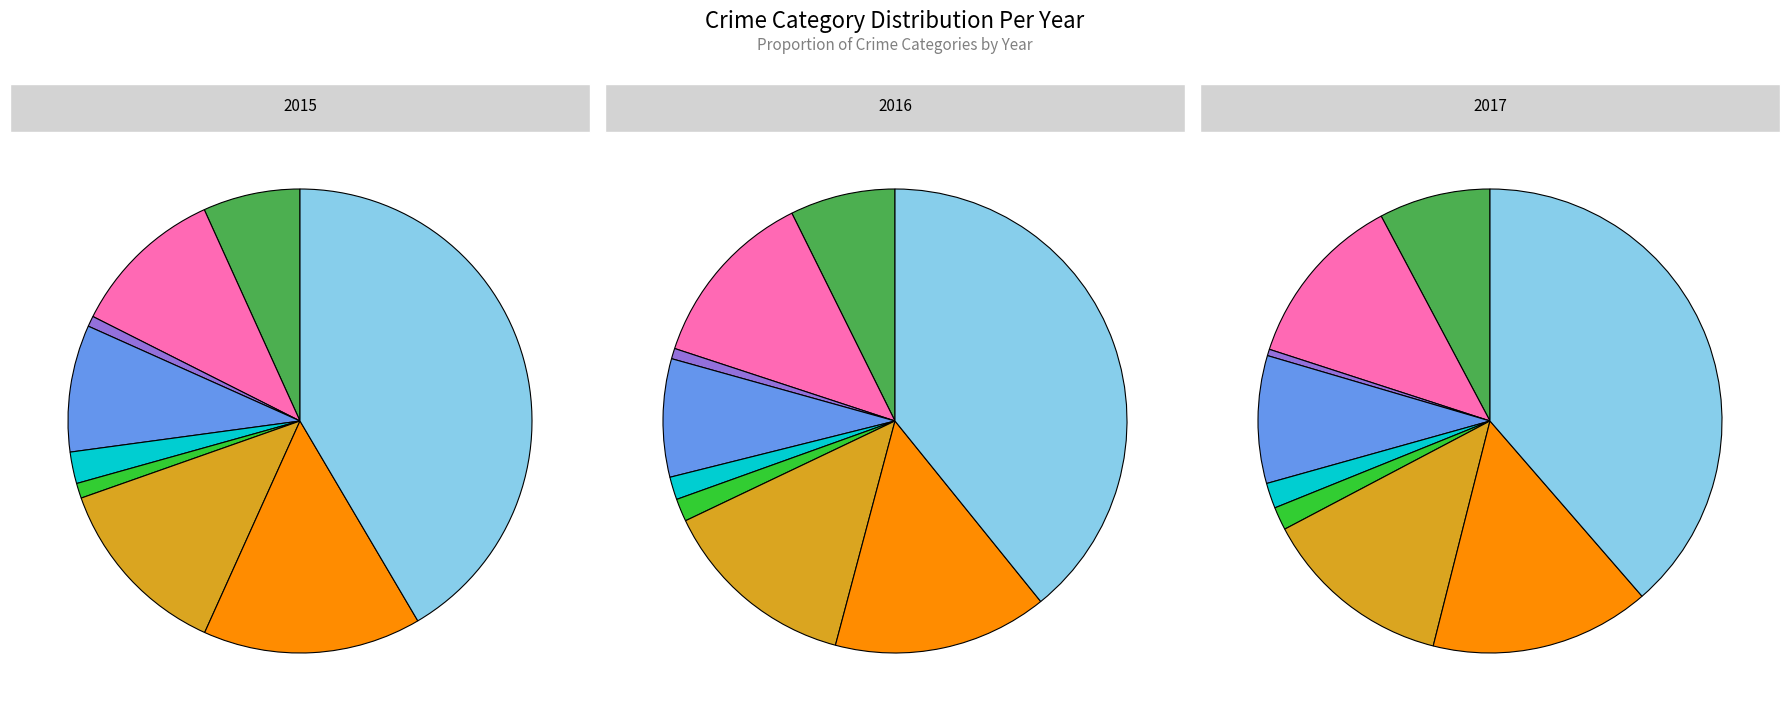

Which slice is the largest?

Theft